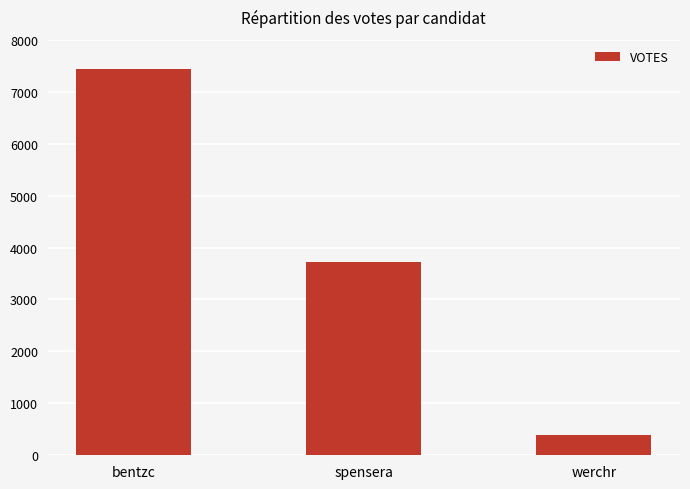

How many values are below 3724?

1